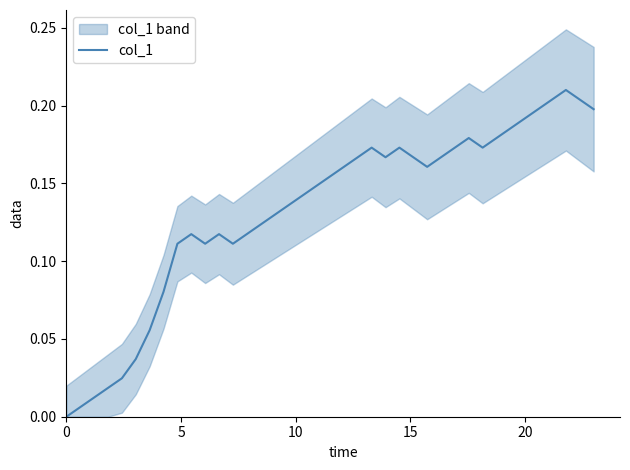

The value at 14 is 0.2. True or false?

False